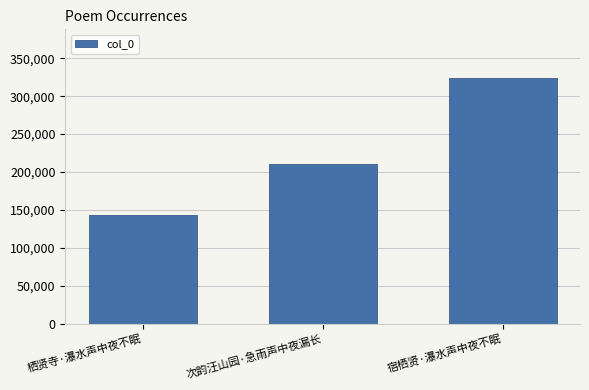

Where is the data nearest to the value 233430?

次韵汪山园·急雨声中夜漏长